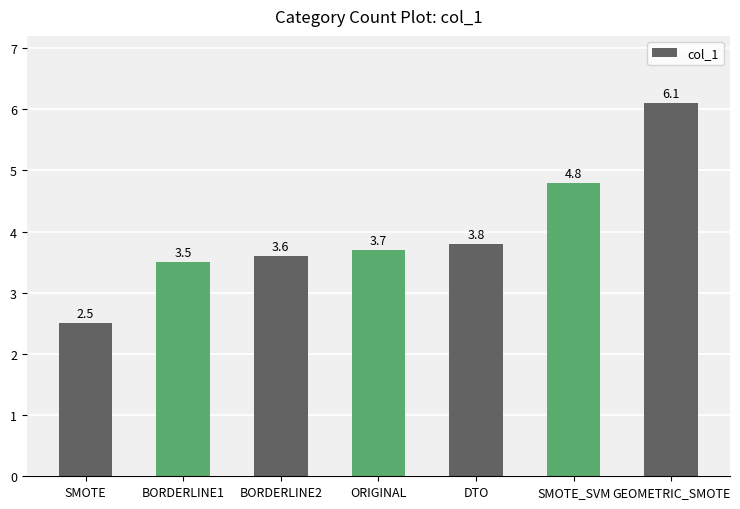

Reading right to left, transcribe all the data shown in this chart.

6.1	4.8	3.8	3.7	3.6	3.5	2.5